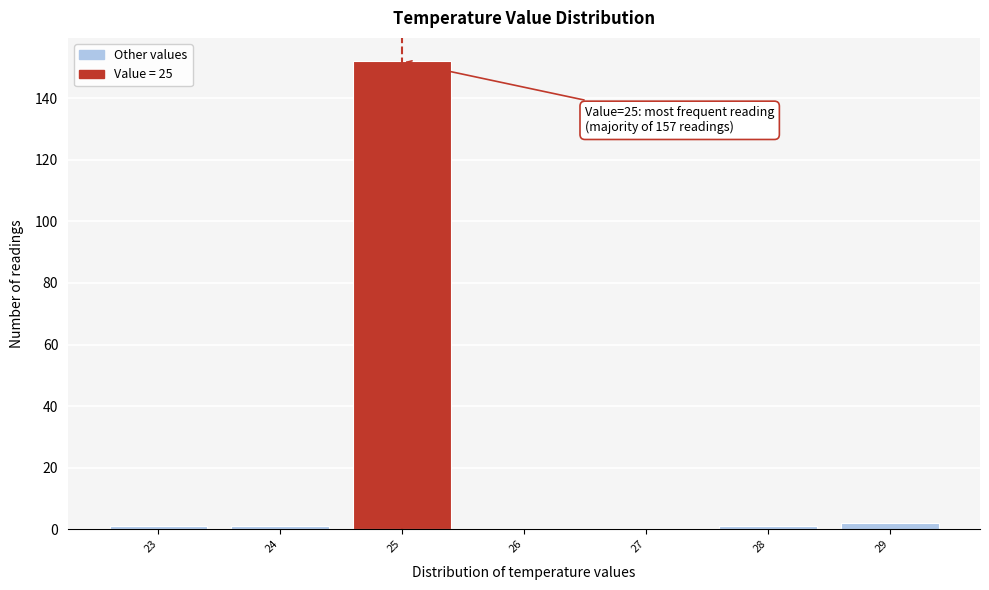

Over which range of the x-axis is the bar tallest?

24.5 to 25.5